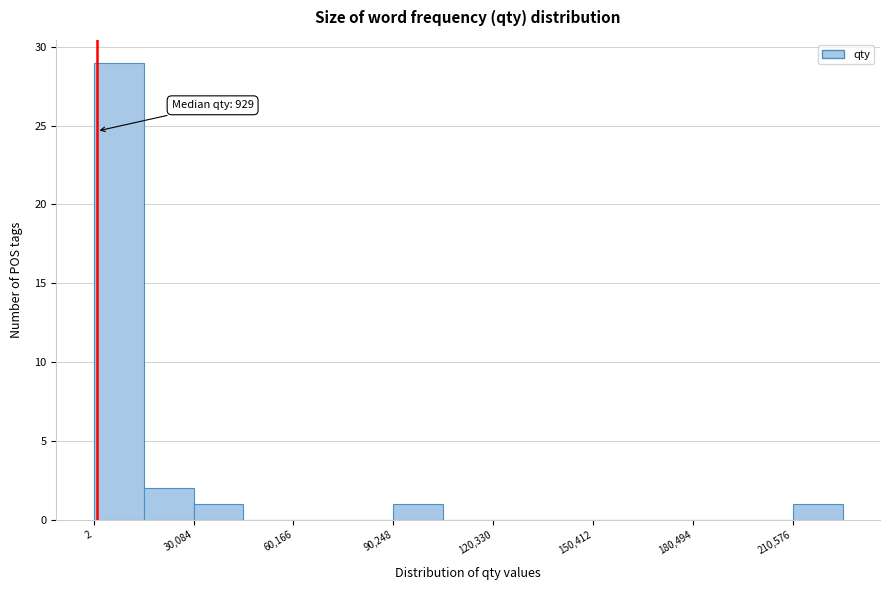

Read against the x-axis, roughly where is the centre of the tallest bar?

10000